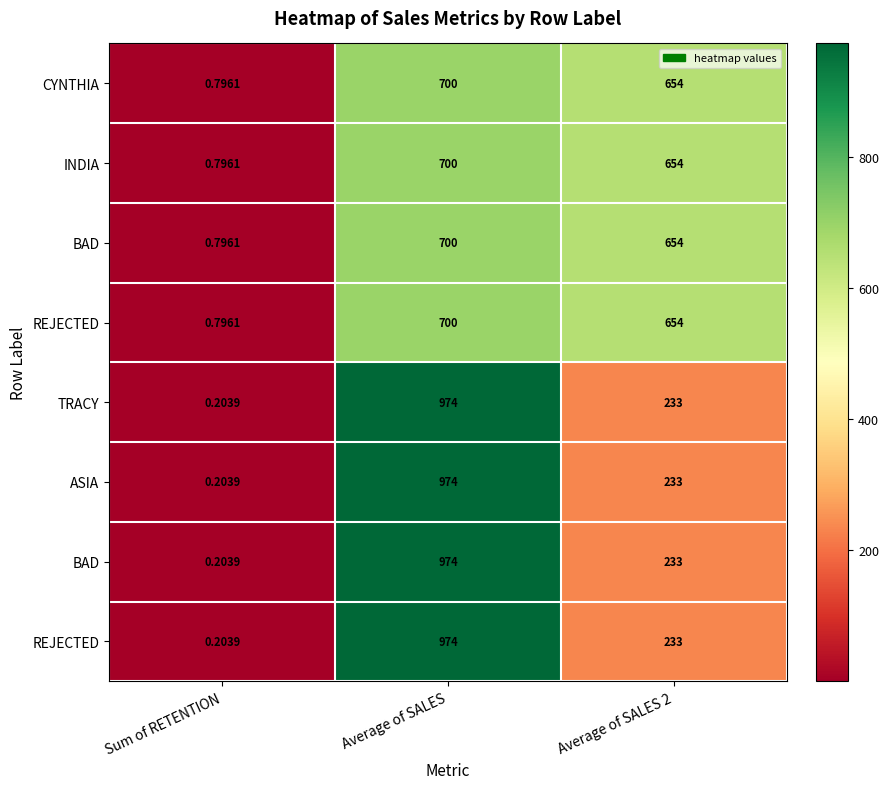

How many data points does each series have?

3